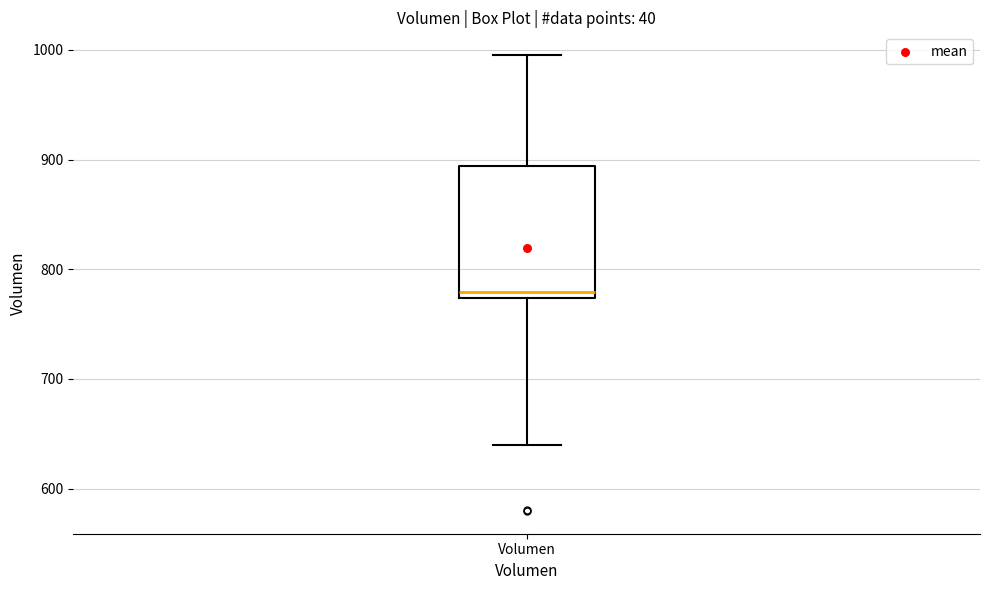

Transcribe this box plot: give where the median line is, the range the box spans, and where the two whiskers end, as read against the y-axis. The values are not printed on the chart, so give them approximately, as read against the axis.

median 780, box 770 to 890, whiskers 640 to 1000